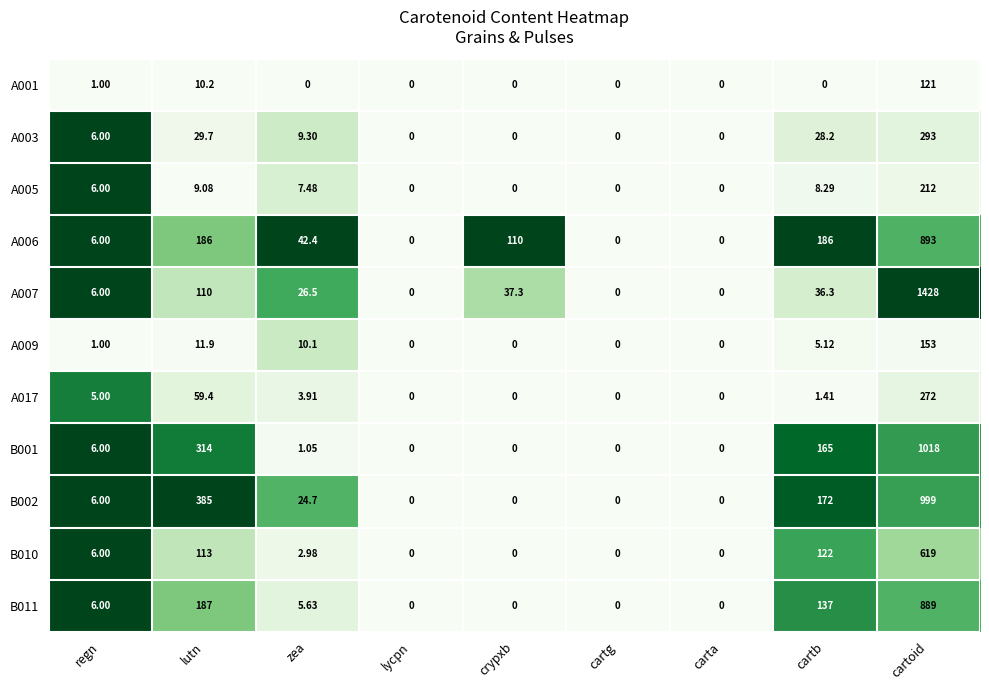

At which label is A017 closest to 136?

lutn